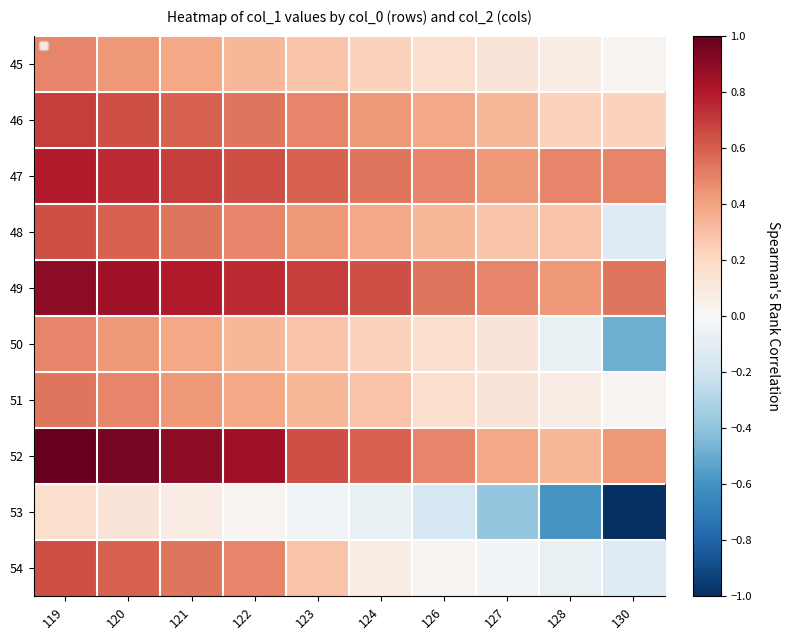

Reading left to right, what are all the values shown in this chart?

45: 119=0.5	120=0.4	121=0.4	122=0.3	123=0.3	124=0.2	126=0.2	127=0.1	128=0.1	130=0.0
46: 119=0.7	120=0.6	121=0.6	122=0.5	123=0.5	124=0.4	126=0.4	127=0.3	128=0.2	130=0.2
47: 119=0.8	120=0.7	121=0.7	122=0.6	123=0.6	124=0.5	126=0.5	127=0.4	128=0.5	130=0.5
48: 119=0.6	120=0.6	121=0.5	122=0.5	123=0.4	124=0.4	126=0.3	127=0.3	128=0.3	130=-0.1
49: 119=0.9	120=0.8	121=0.8	122=0.7	123=0.7	124=0.6	126=0.5	127=0.5	128=0.4	130=0.5
50: 119=0.5	120=0.4	121=0.4	122=0.3	123=0.3	124=0.2	126=0.2	127=0.1	128=-0.1	130=-0.5
51: 119=0.5	120=0.5	121=0.4	122=0.4	123=0.3	124=0.3	126=0.2	127=0.1	128=0.1	130=0.0
52: 119=1.0	120=0.9	121=0.9	122=0.8	123=0.6	124=0.6	126=0.5	127=0.4	128=0.3	130=0.4
53: 119=0.2	120=0.1	121=0.1	122=0.0	123=-0.0	124=-0.1	126=-0.2	127=-0.4	128=-0.6	130=-1.0
54: 119=0.6	120=0.6	121=0.5	122=0.5	123=0.3	124=0.1	126=0.0	127=-0.0	128=-0.1	130=-0.1